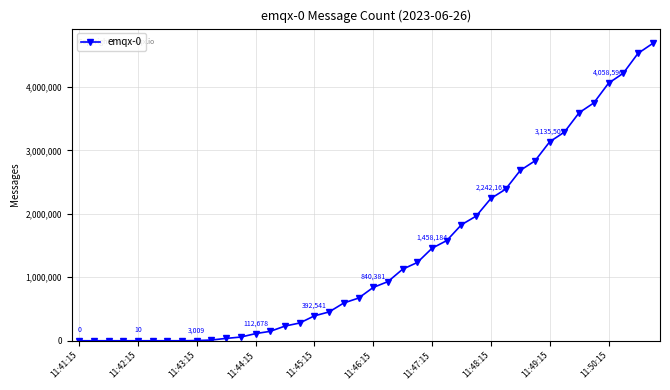

What is the maximum value shown in the chart?

4684750